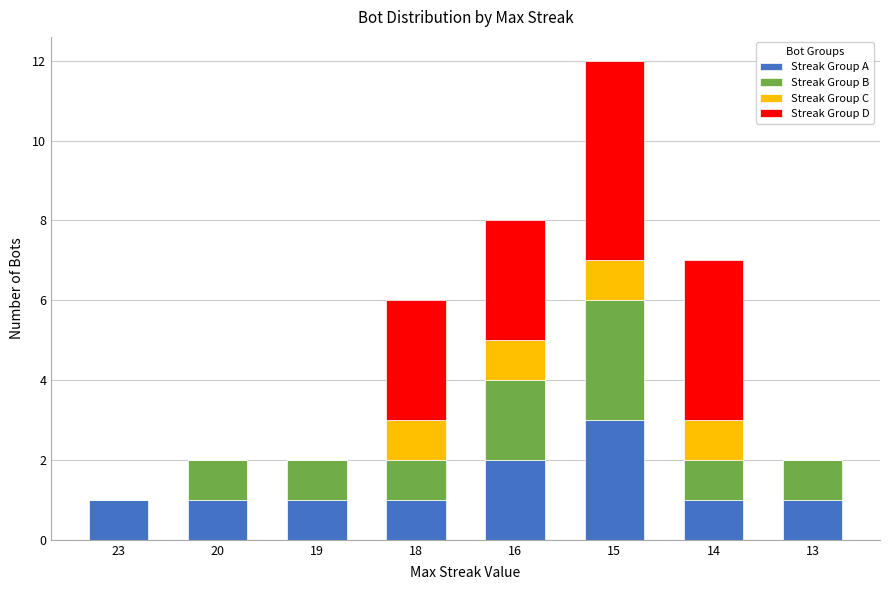

What is the total value across all series at 14?

7